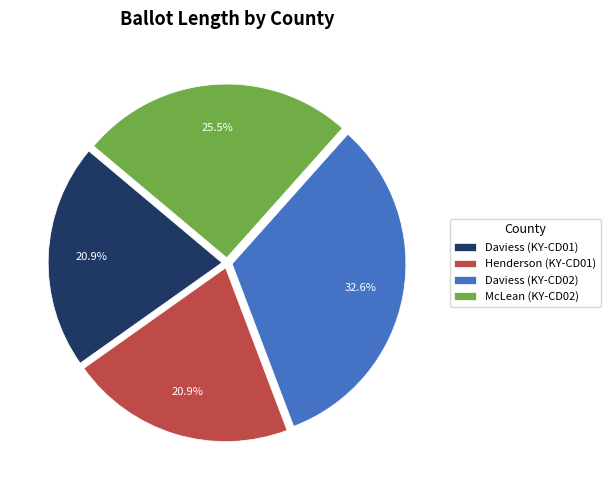

To the nearest percent, what portion does Daviess (KY-CD02) represent?

33%